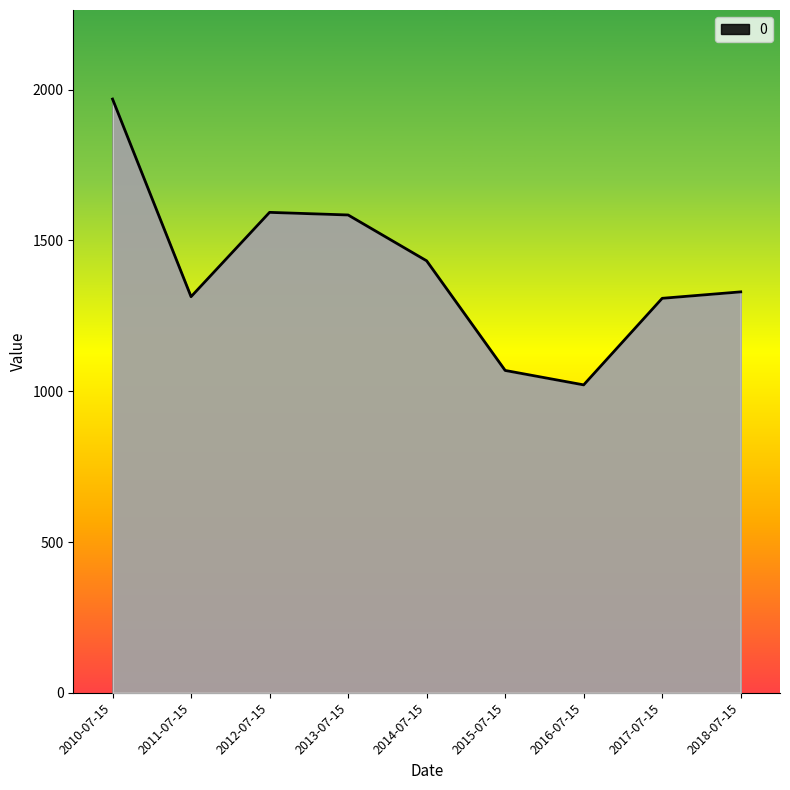

Count the number of categories in the chart.

9